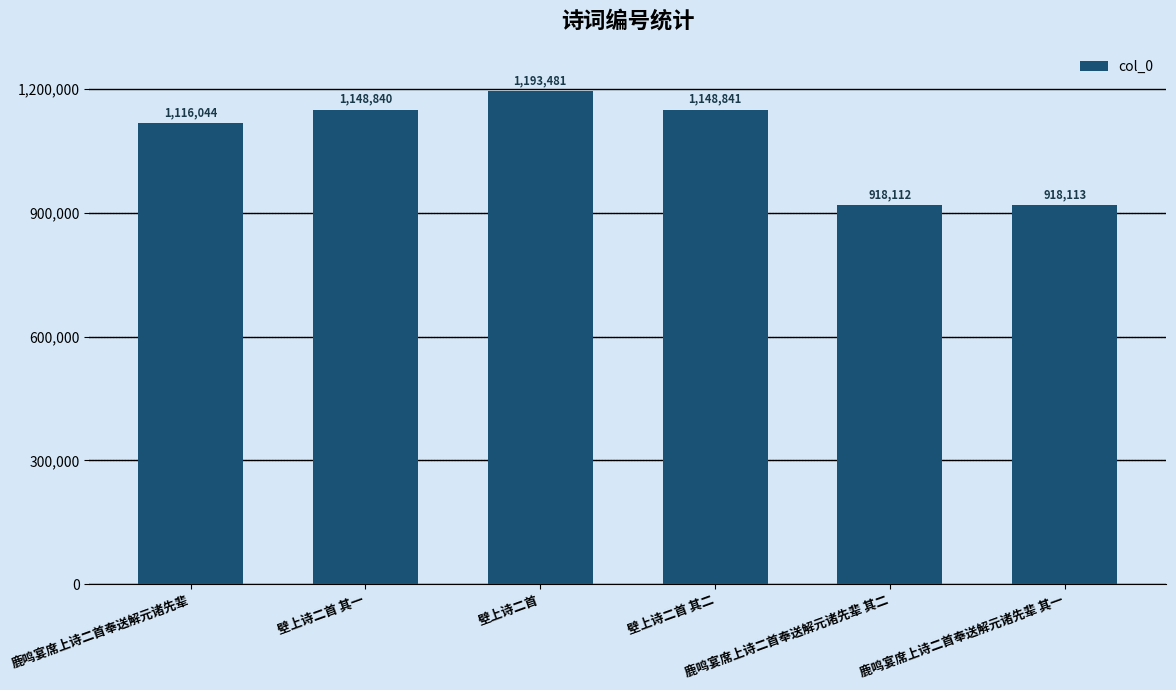

What position from the left is 鹿鸣宴席上诗二首奉送解元诸先辈 其一?

6